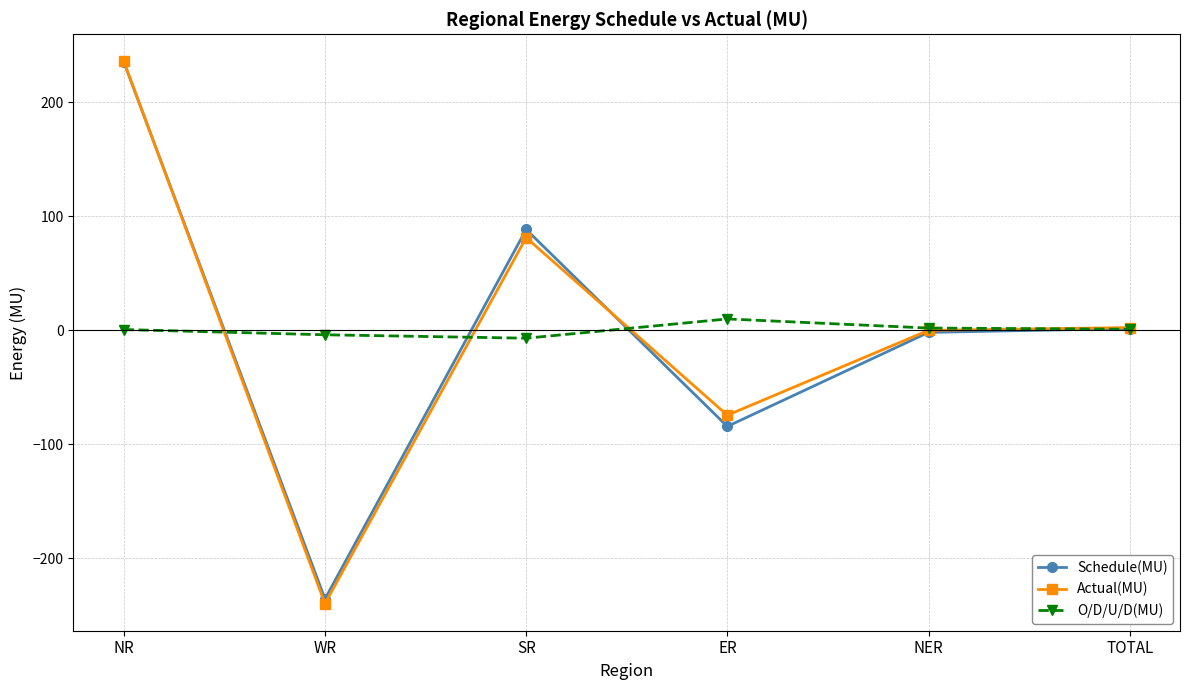

Is the value of Actual(MU) at SR greater than the value of O/D/U/D(MU) at SR?

Yes